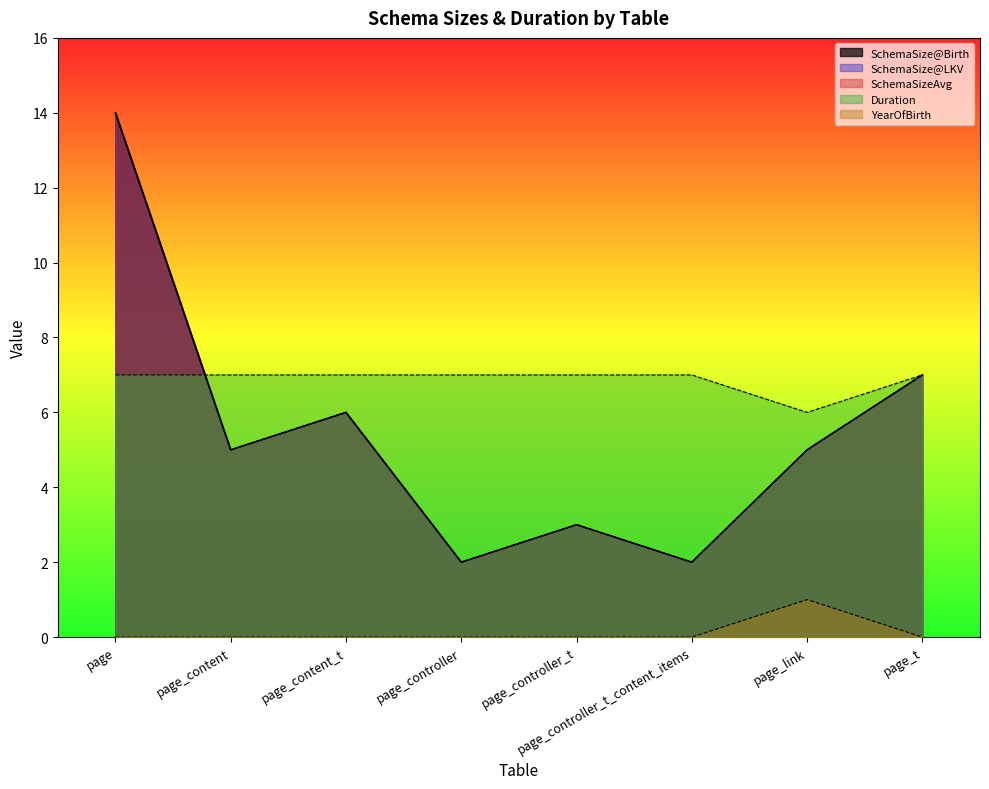

Reading left to right, what are all the values shown in this chart?

SchemaSize@Birth: page=14	page_content=5	page_content_t=6	page_controller=2	page_controller_t=3	page_controller_t_content_items=2	page_link=5	page_t=7
SchemaSize@LKV: page=14	page_content=5	page_content_t=6	page_controller=2	page_controller_t=3	page_controller_t_content_items=2	page_link=5	page_t=7
SchemaSizeAvg: page=14	page_content=5	page_content_t=6	page_controller=2	page_controller_t=3	page_controller_t_content_items=2	page_link=5	page_t=7
Duration: page=7	page_content=7	page_content_t=7	page_controller=7	page_controller_t=7	page_controller_t_content_items=7	page_link=6	page_t=7
YearOfBirth: page=0	page_content=0	page_content_t=0	page_controller=0	page_controller_t=0	page_controller_t_content_items=0	page_link=1	page_t=0